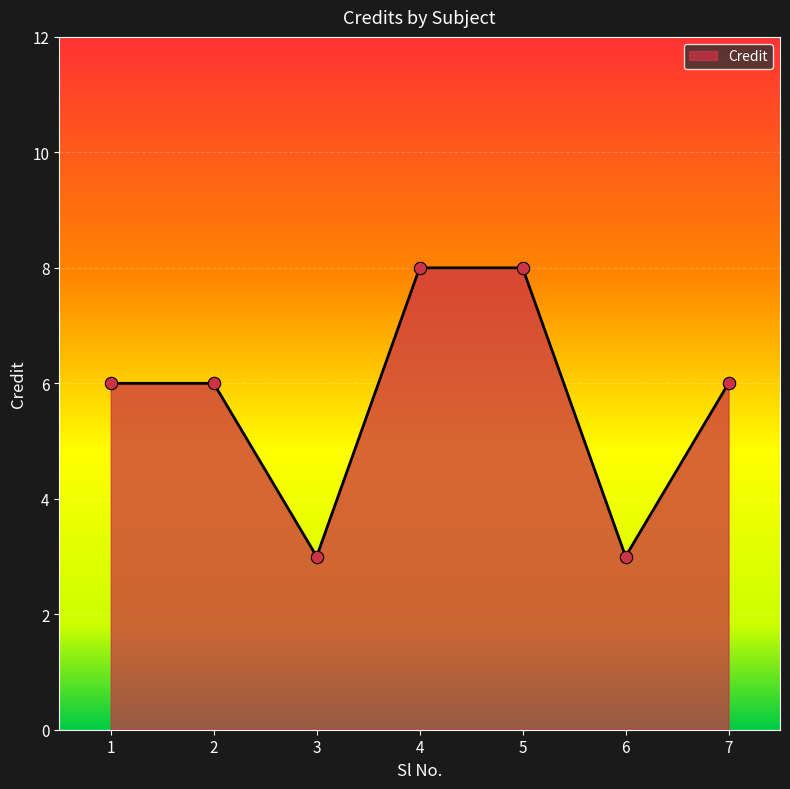

What is the ratio of the value at 5 to the value at 2?

1.3